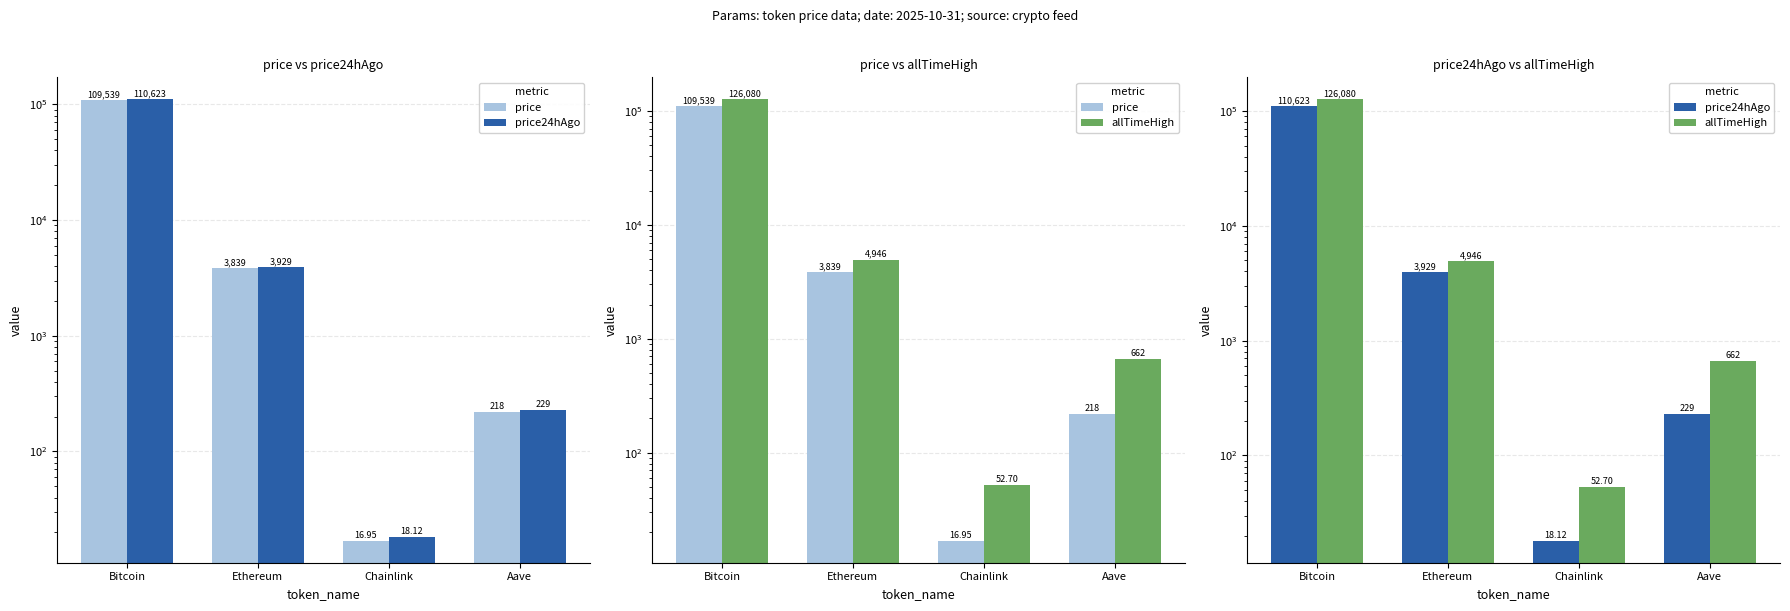

What is the total value across all series at Aave?

1109.2